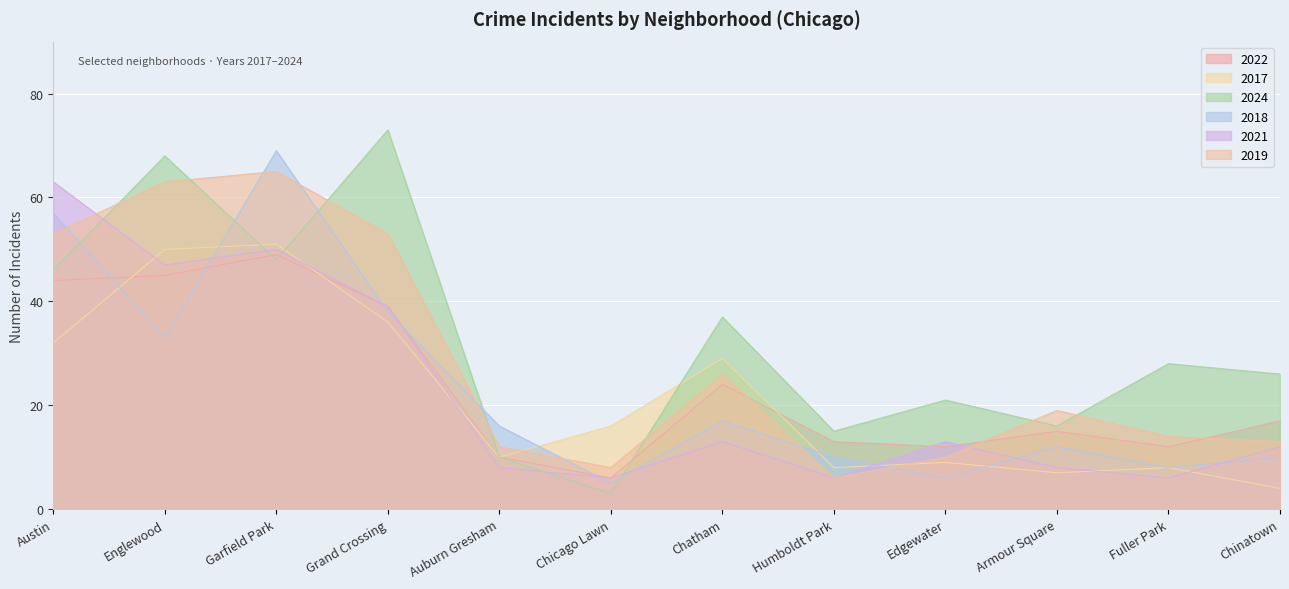

What is the difference between the second highest and minimum values in the 2021 series?

44